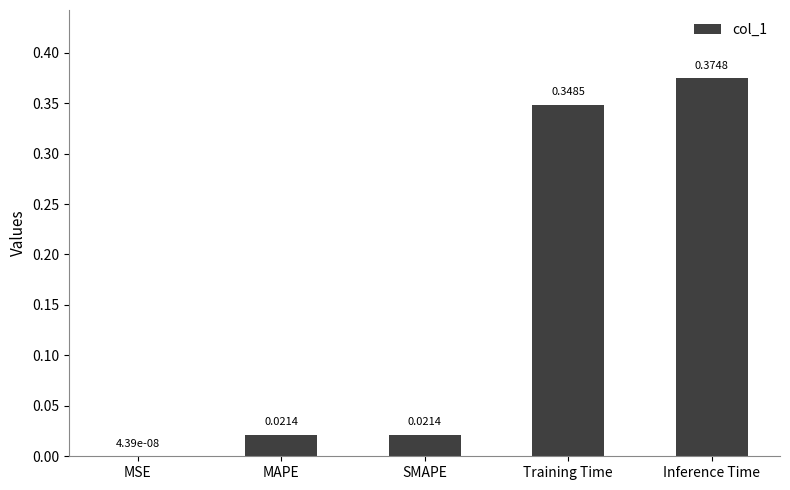

The value at Inference Time is 0.1. True or false?

False